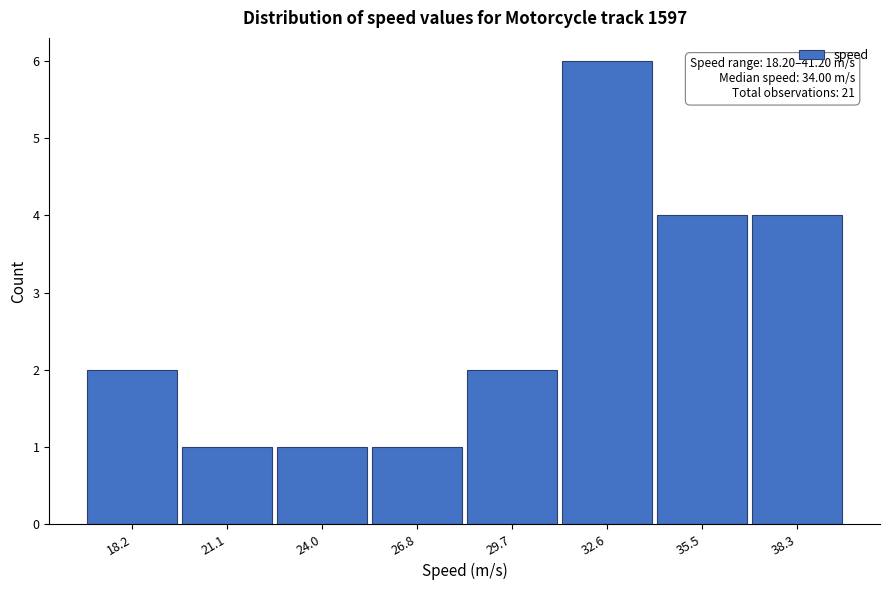

Reading left to right, what are all the values shown in this chart?

2	1	1	1	2	6	4	4